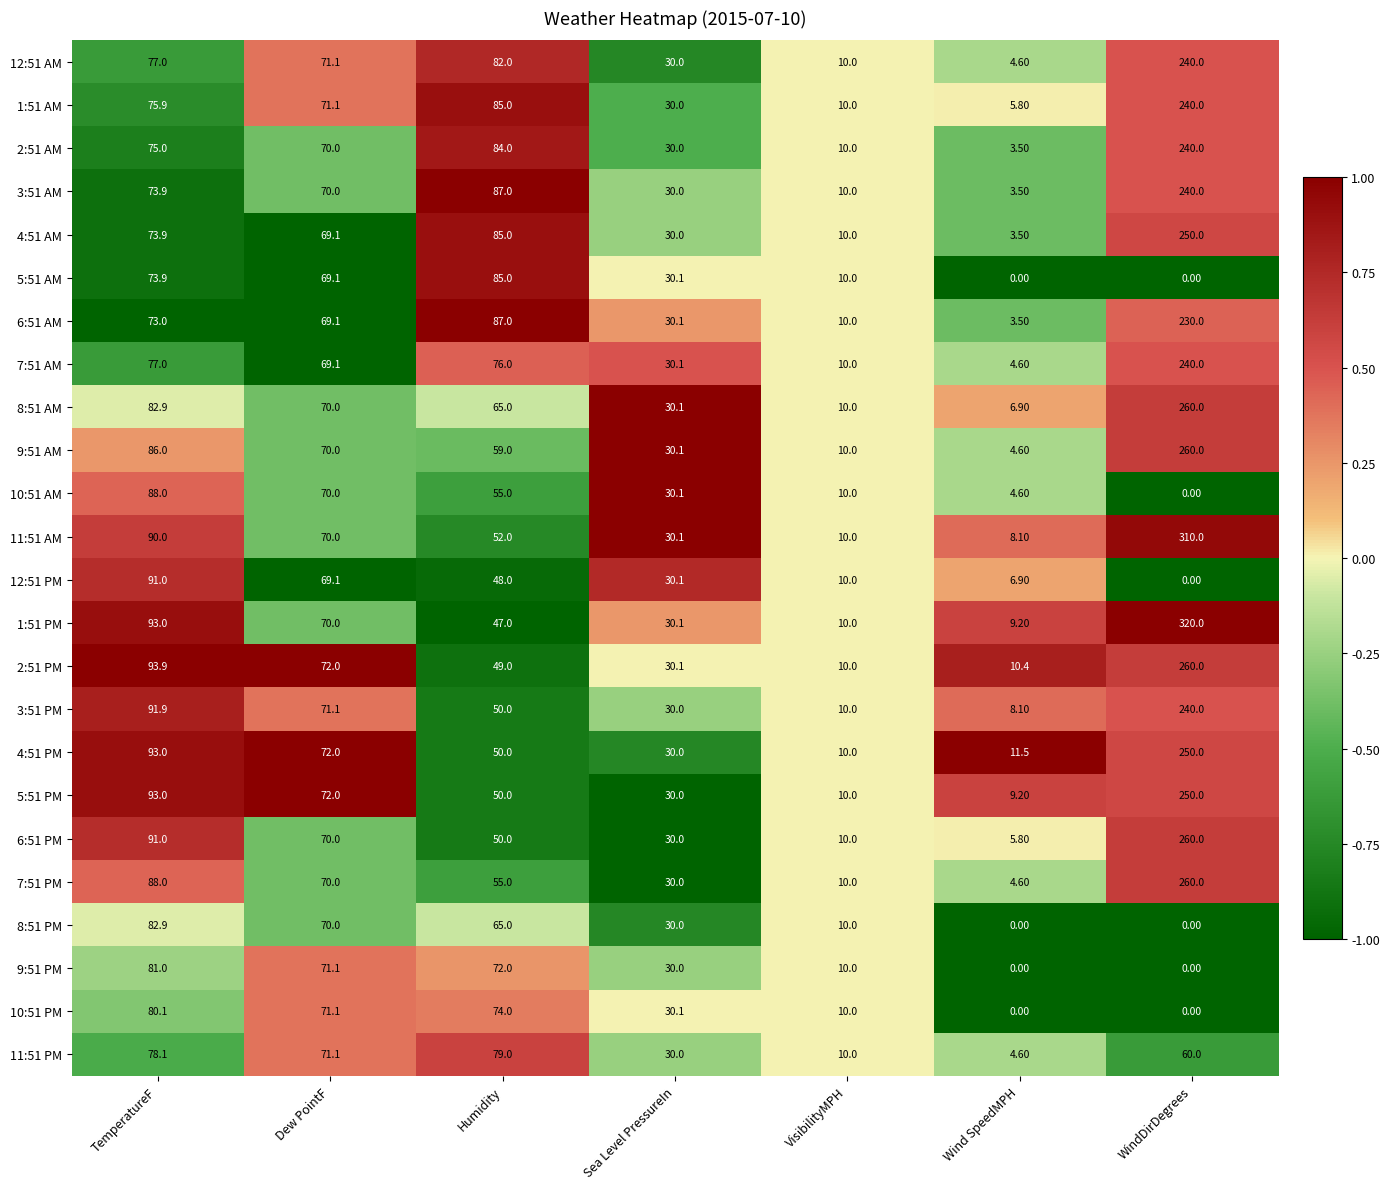

Which category has the highest value in the 9:51 AM series?

WindDirDegrees